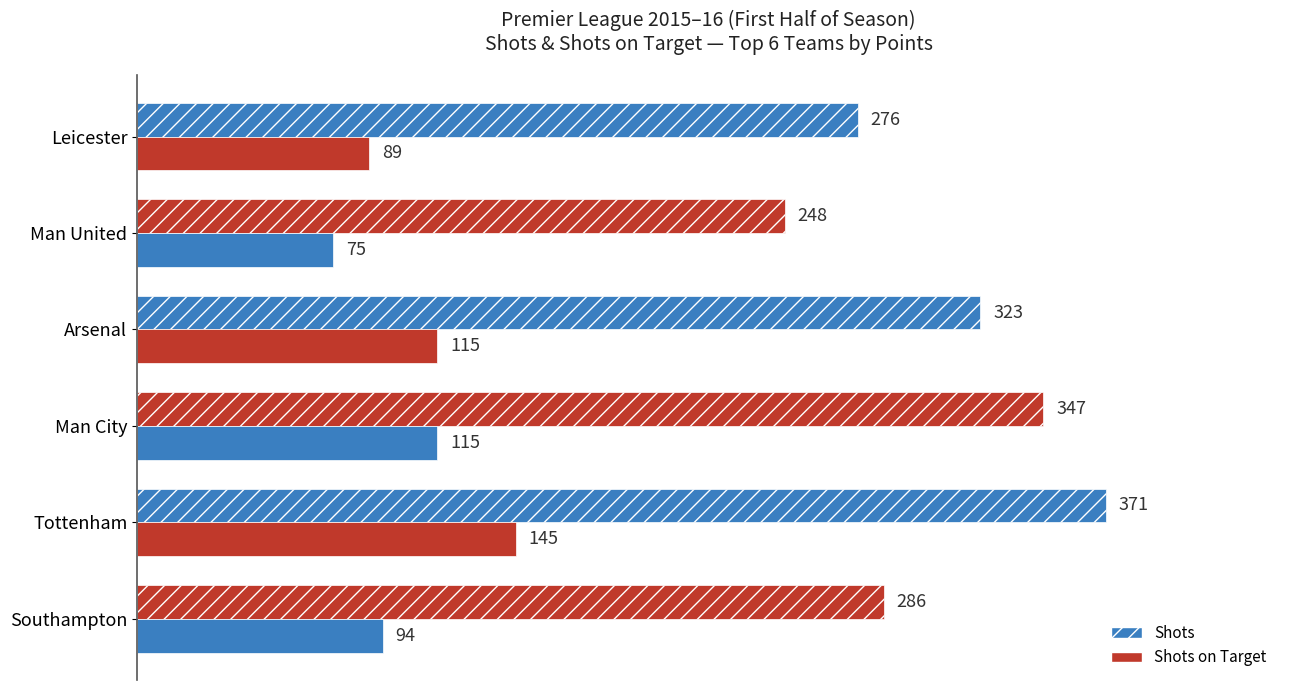

How many distinct data groups are displayed?

2